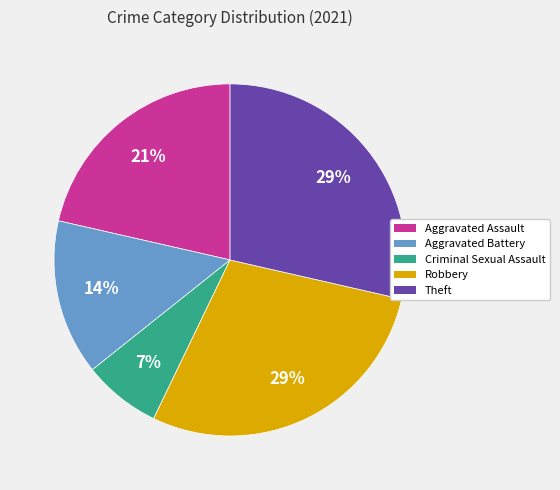

Is the sum of Robbery and Aggravated Battery greater than half?

No